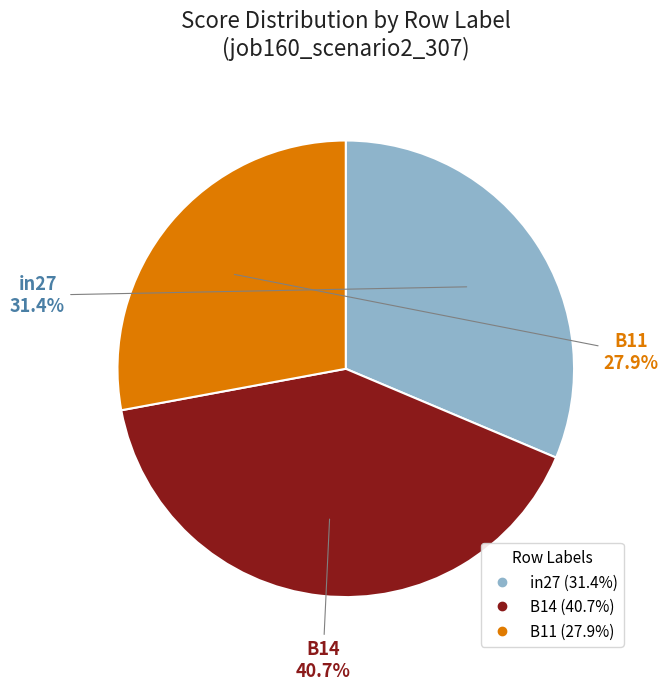

Which slice is the smallest?

B11